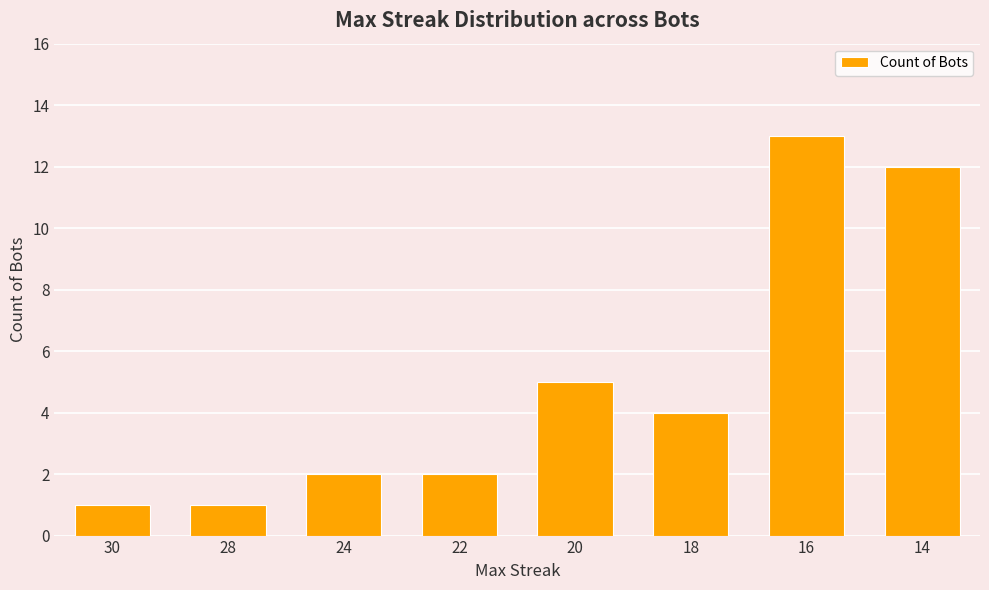

Reading left to right, what are all the values shown in this chart?

1	1	2	2	5	4	13	12